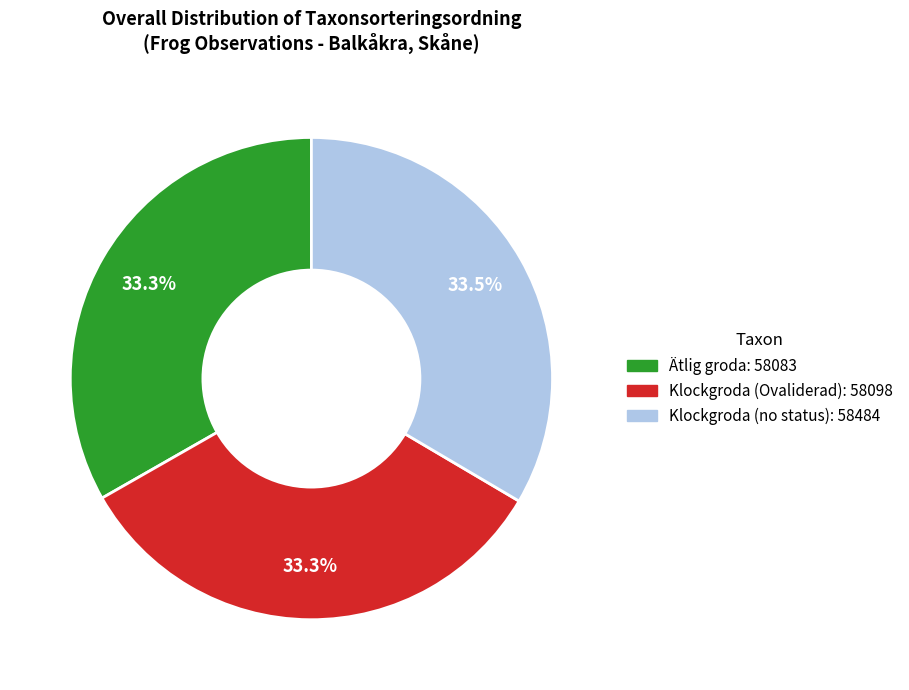

Does any single category account for the majority?

No